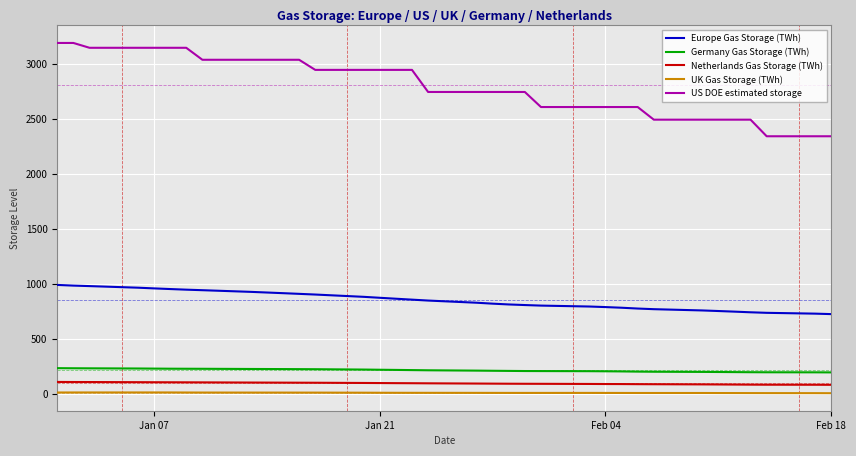

Which series has the widest spread of values?

US DOE estimated storage